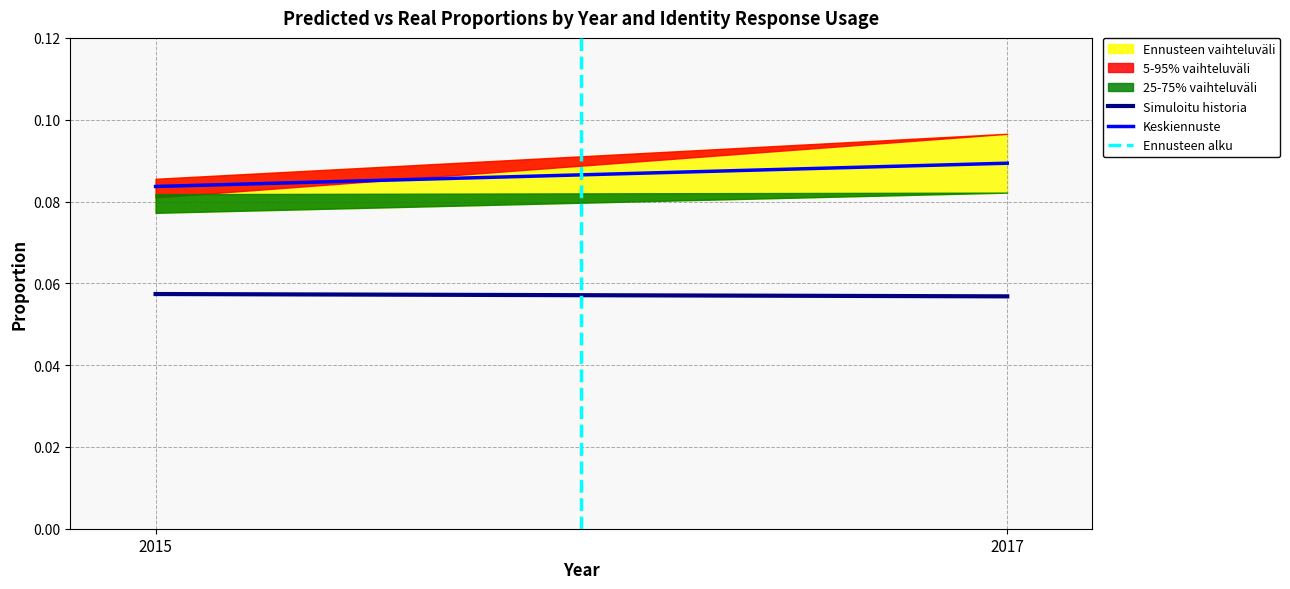

The Simuloitu historia series shows 0.1 at 2017. True or false?

False